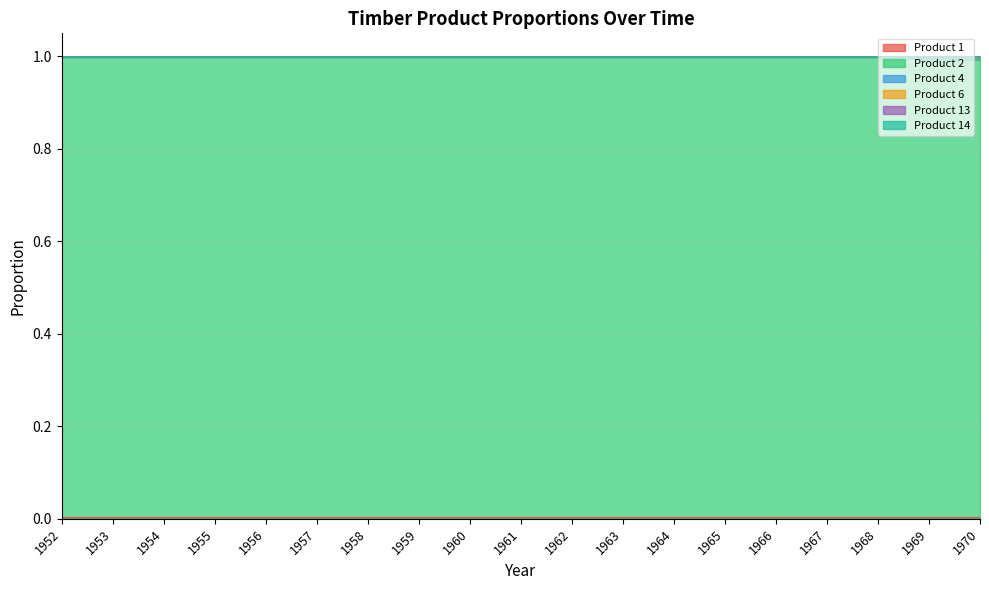

Which series has the largest range (max minus min)?

Product 1